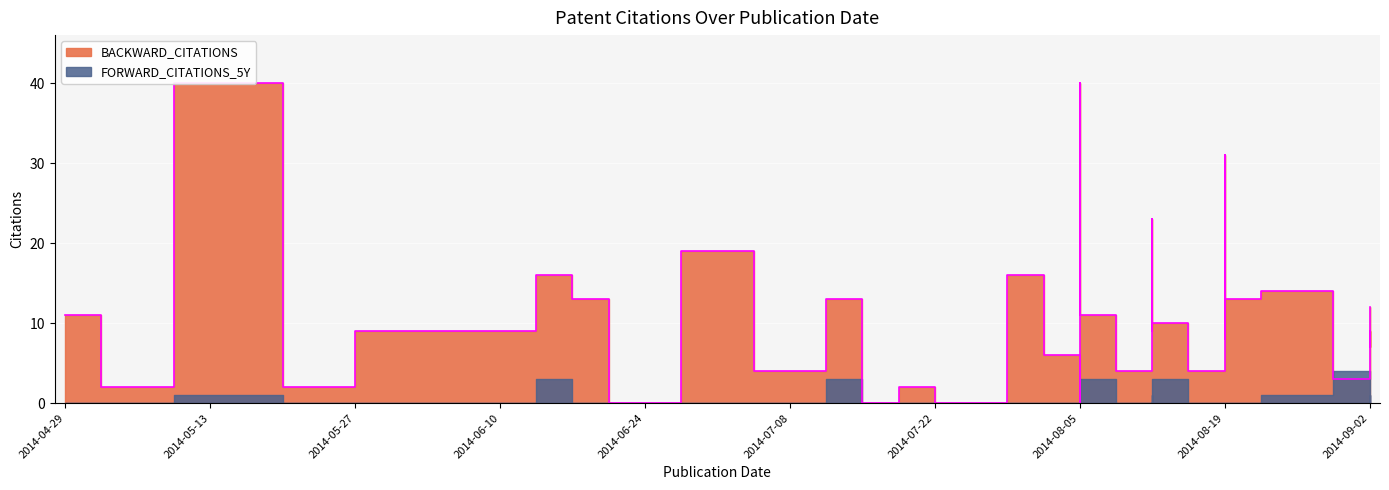

Is it true that the value at 2014-09-02 is 13?

False